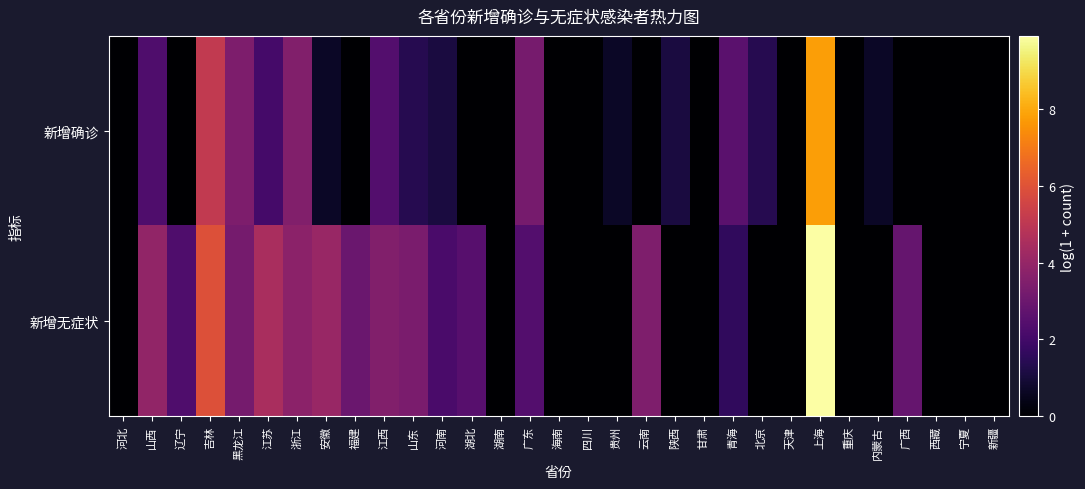

Reading right to left, extract all data points from this chart.

新增确诊: 新疆=0.0	宁夏=0.0	西藏=0.0	广西=0.0	内蒙古=0.7	重庆=0.0	上海=7.8	天津=0.0	北京=1.4	青海=2.6	甘肃=0.0	陕西=1.1	云南=0.0	贵州=0.7	四川=0.0	海南=0.0	广东=3.3	湖南=0.0	湖北=0.0	河南=1.1	山东=1.4	江西=2.4	福建=0.0	安徽=0.7	浙江=3.6	江苏=2.1	黑龙江=3.4	吉林=5.1	辽宁=0.0	山西=2.3	河北=0.0
新增无症状: 新疆=0.0	宁夏=0.0	西藏=0.0	广西=2.8	内蒙古=0.0	重庆=0.0	上海=9.9	天津=0.0	北京=0.0	青海=1.6	甘肃=0.0	陕西=0.0	云南=3.5	贵州=0.0	四川=0.0	海南=0.0	广东=2.4	湖南=0.0	湖北=2.5	河南=2.2	山东=3.3	江西=3.6	福建=2.9	安徽=4.1	浙江=3.8	江苏=4.5	黑龙江=3.2	吉林=5.9	辽宁=2.3	山西=3.9	河北=0.0